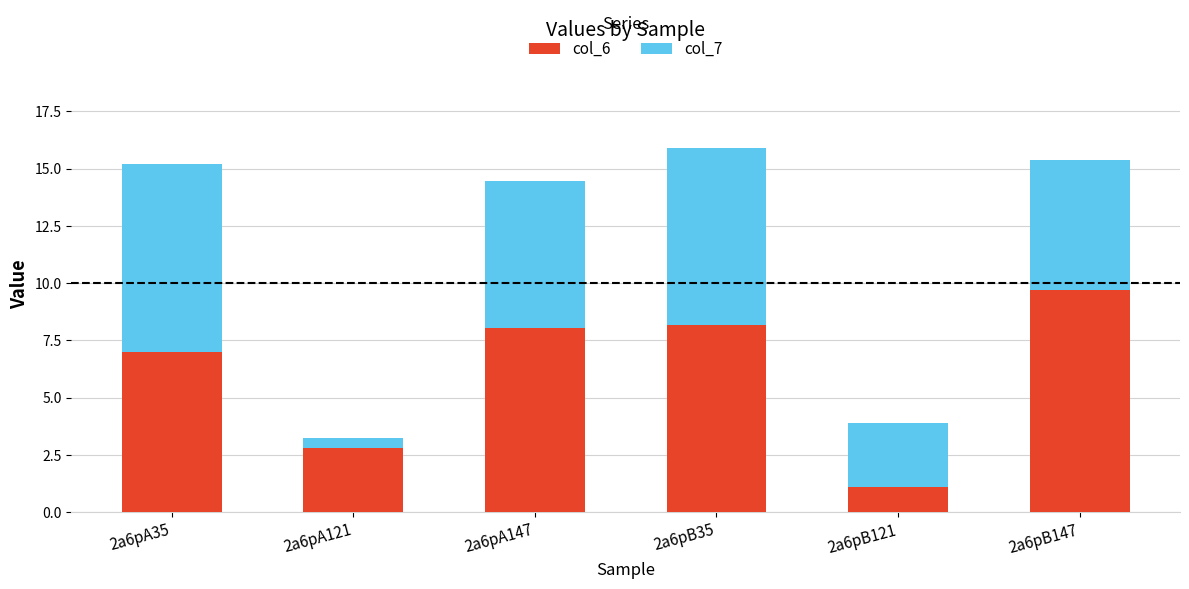

At which label does col_6 reach its peak?

2a6pB147